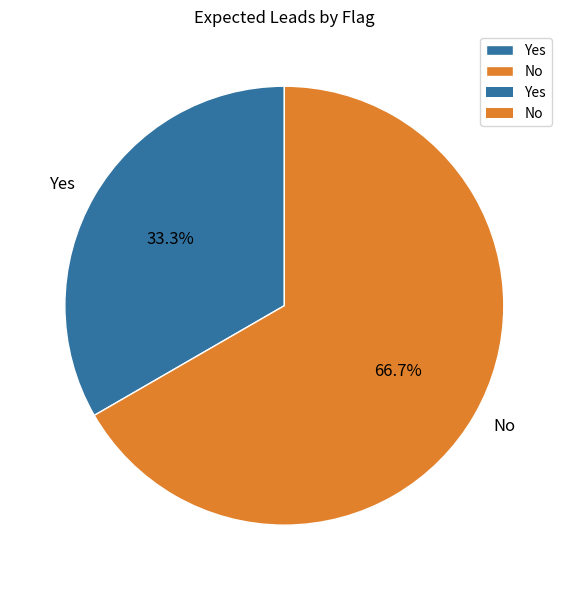

Is it true that No is 59% of the pie?

False